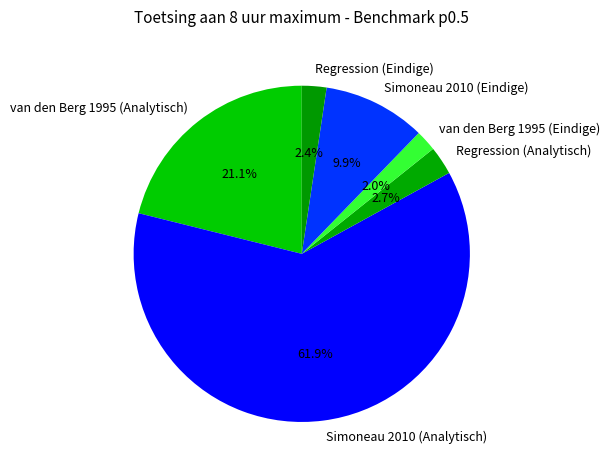

Which slice is the largest?

Simoneau 2010 (Analytisch)